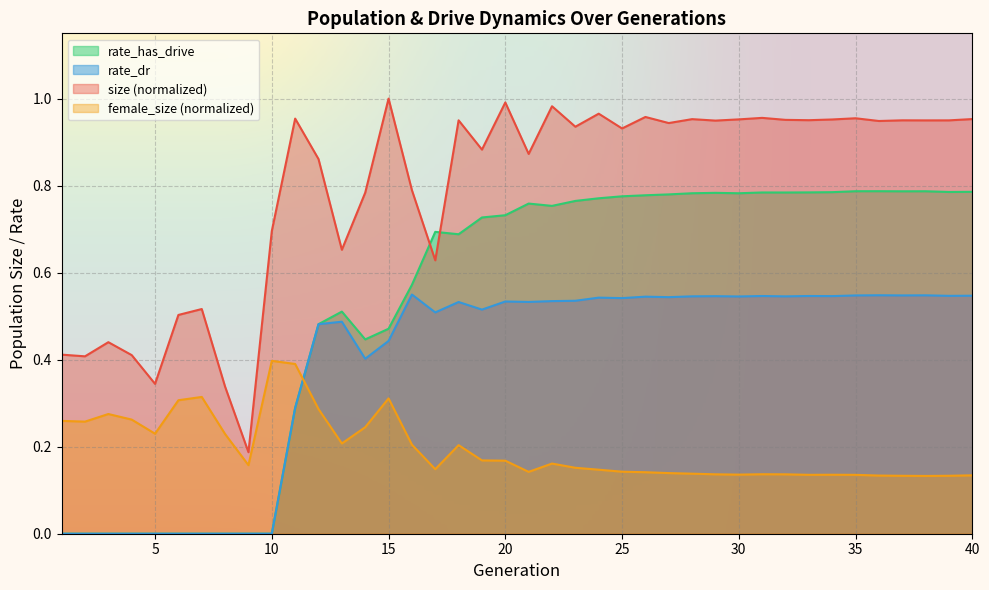

At which category is the sum across all series the highest?

22